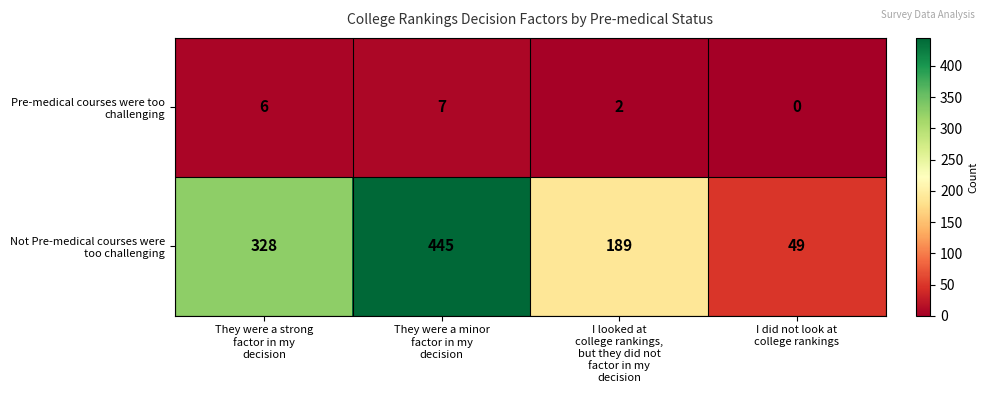

What is the maximum value shown in the chart?

445